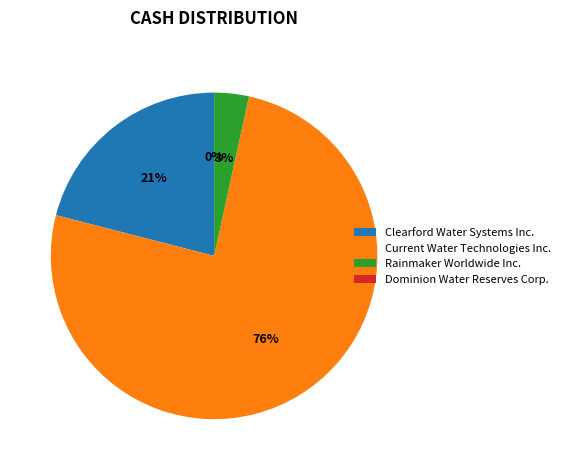

To the nearest percent, what percentage of the pie is Clearford Water Systems Inc.?

21%